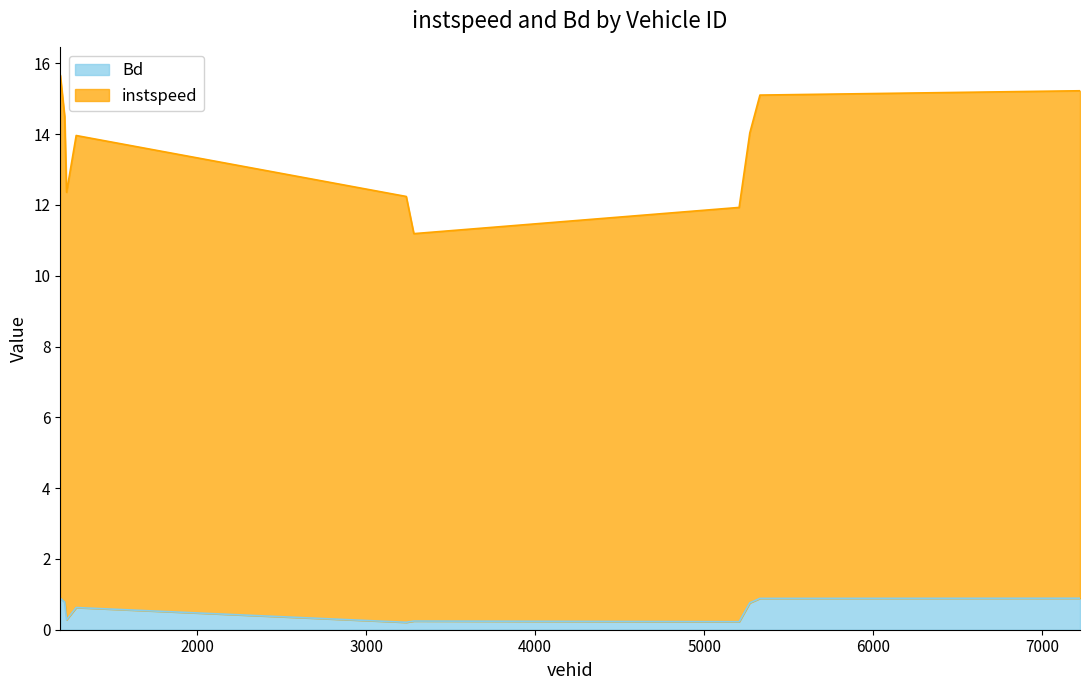

What is the greatest value displayed?

15.7